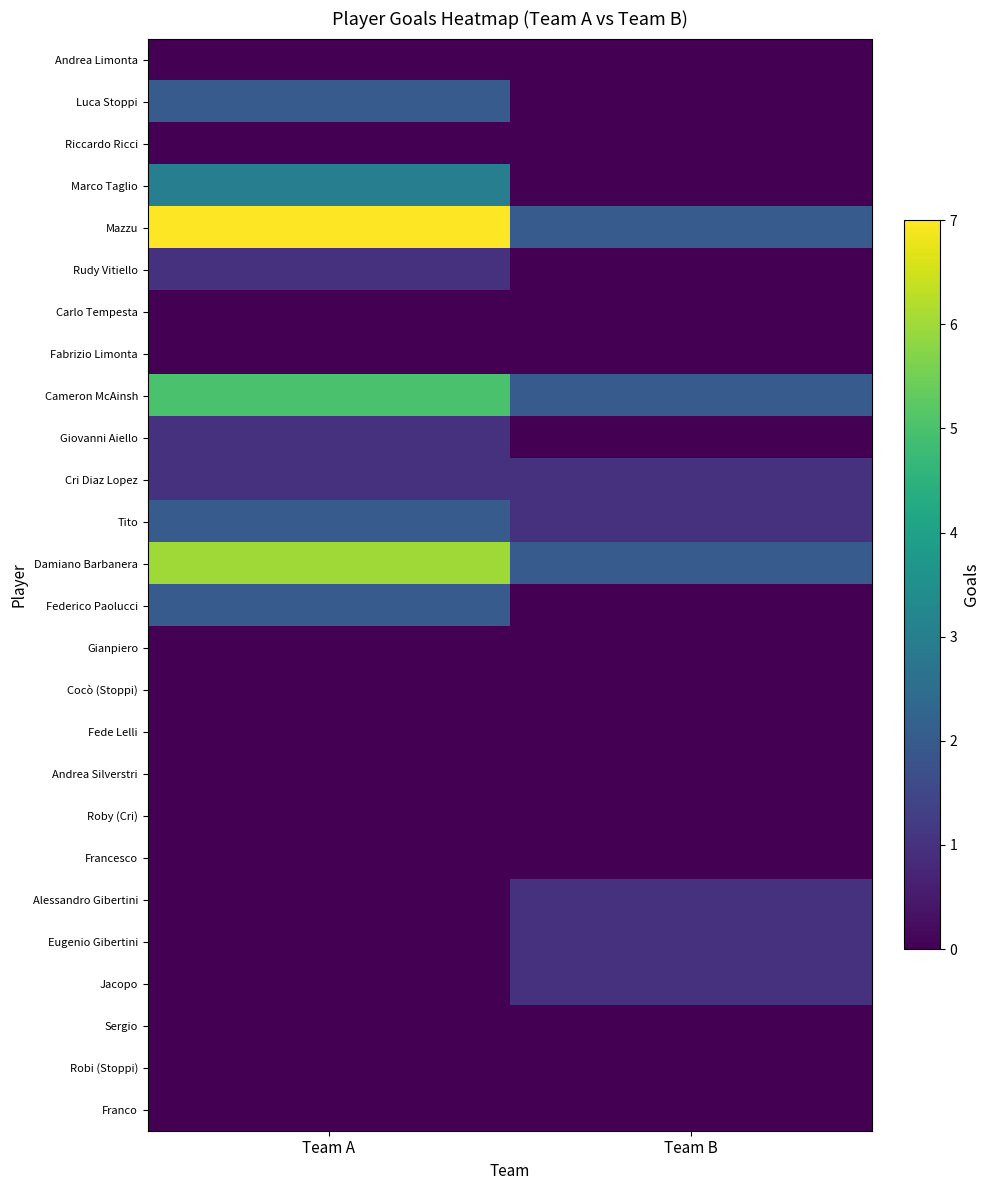

Reading left to right, what are all the values shown in this chart?

Andrea Limonta: Team A=0	Team B=0
Luca Stoppi: Team A=2	Team B=0
Riccardo Ricci: Team A=0	Team B=0
Marco Taglio: Team A=3	Team B=0
Mazzu: Team A=7	Team B=2
Rudy Vitiello: Team A=1	Team B=0
Carlo Tempesta: Team A=0	Team B=0
Fabrizio Limonta: Team A=0	Team B=0
Cameron McAinsh: Team A=5	Team B=2
Giovanni Aiello: Team A=1	Team B=0
Cri Diaz Lopez: Team A=1	Team B=1
Tito: Team A=2	Team B=1
Damiano Barbanera: Team A=6	Team B=2
Federico Paolucci: Team A=2	Team B=0
Gianpiero: Team A=0	Team B=0
Cocò (Stoppi): Team A=0	Team B=0
Fede Lelli: Team A=0	Team B=0
Andrea Silverstri: Team A=0	Team B=0
Roby (Cri): Team A=0	Team B=0
Francesco: Team A=0	Team B=0
Alessandro Gibertini: Team A=0	Team B=1
Eugenio Gibertini: Team A=0	Team B=1
Jacopo: Team A=0	Team B=1
Sergio: Team A=0	Team B=0
Robi (Stoppi): Team A=0	Team B=0
Franco: Team A=0	Team B=0